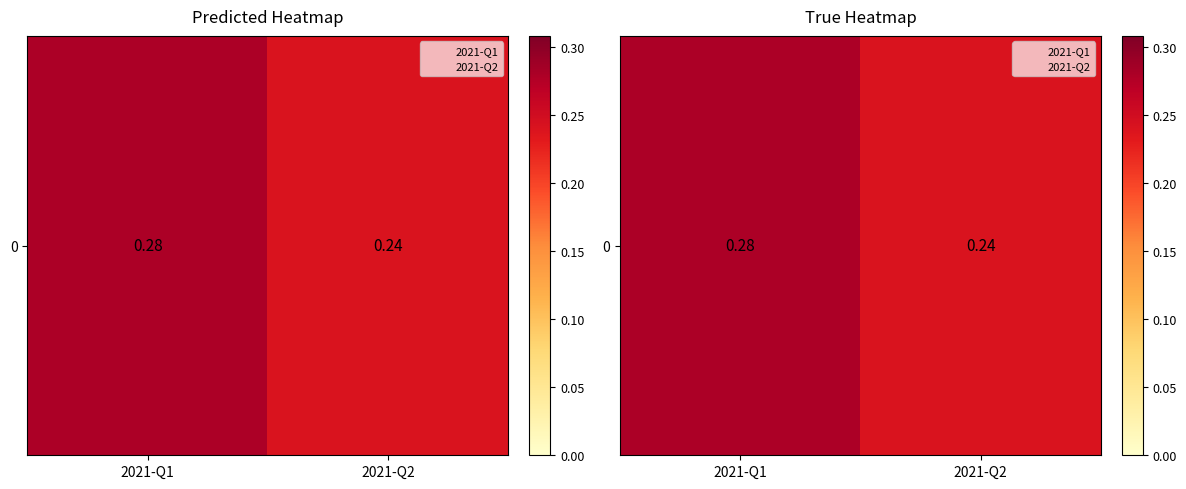

What is the greatest value displayed?

0.3